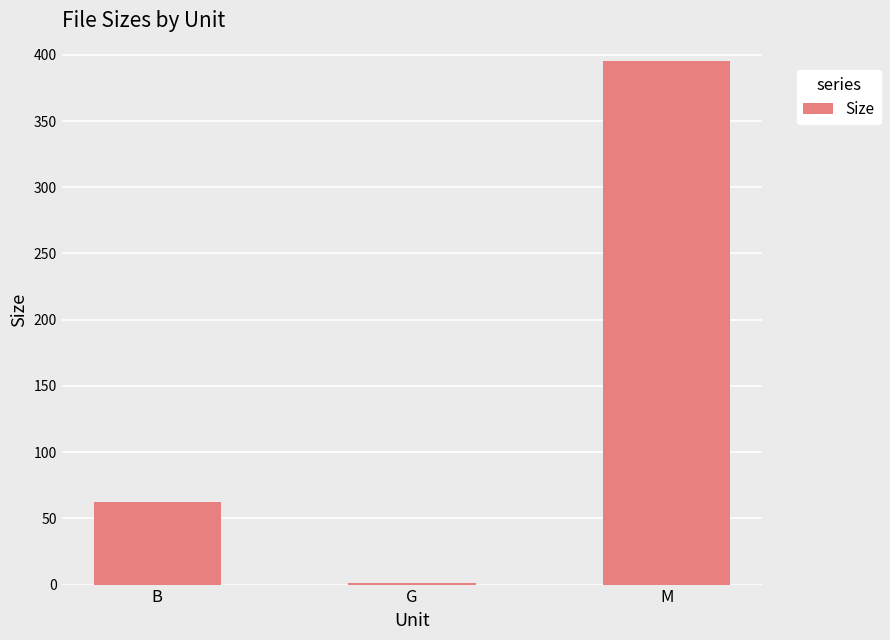

What is the difference between the maximum and minimum values?

393.6